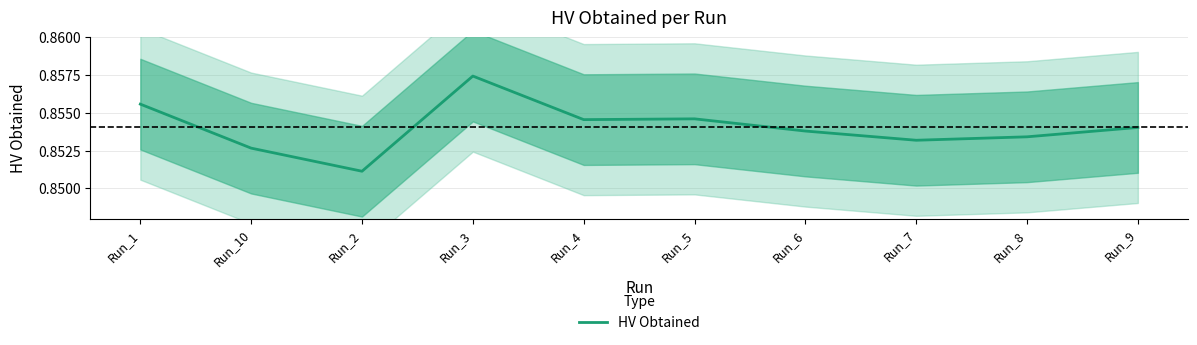

True or false: the data shows 0.9 at Run_7.

True